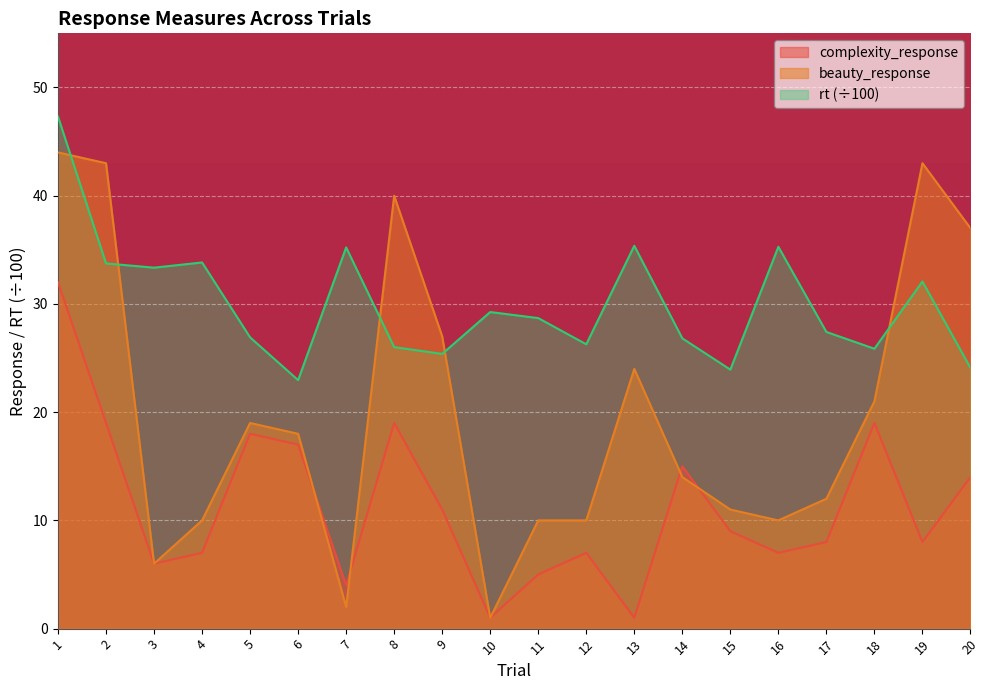

How many lines are shown in the chart?

3